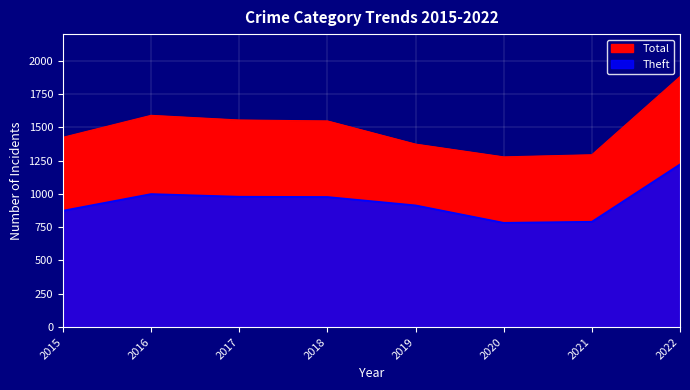

Is it true that Theft equals 482 at 2019?

False